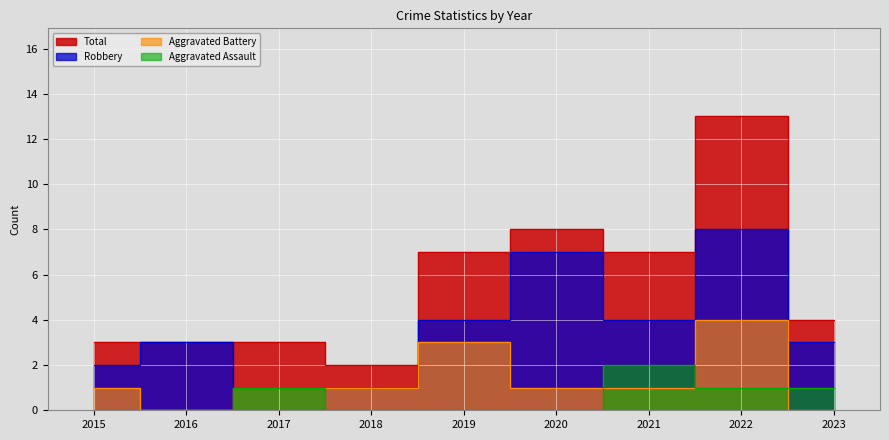

What is the difference between the maximum and second lowest values in the Total series?

10